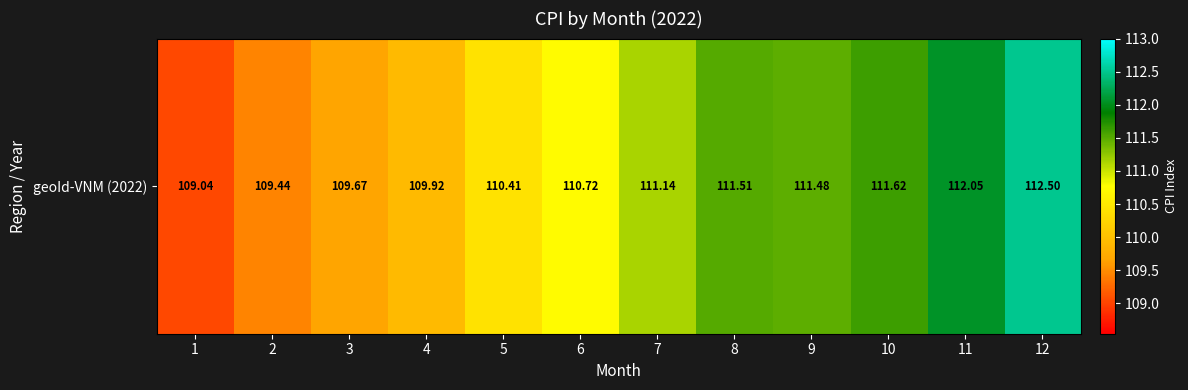

What is the average value?

110.8